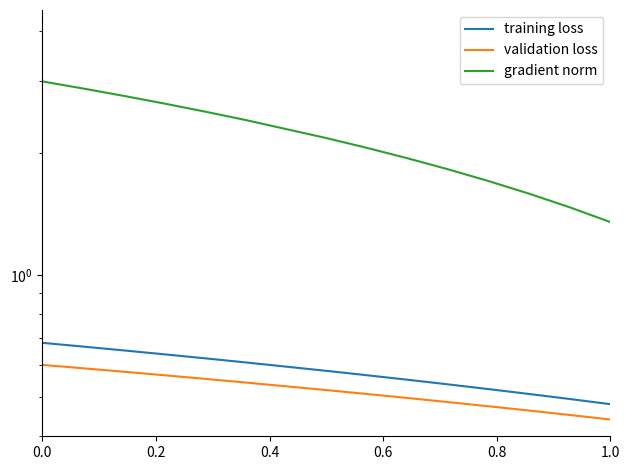

True or false: training loss has more than 2 points higher than both neighbors.

False